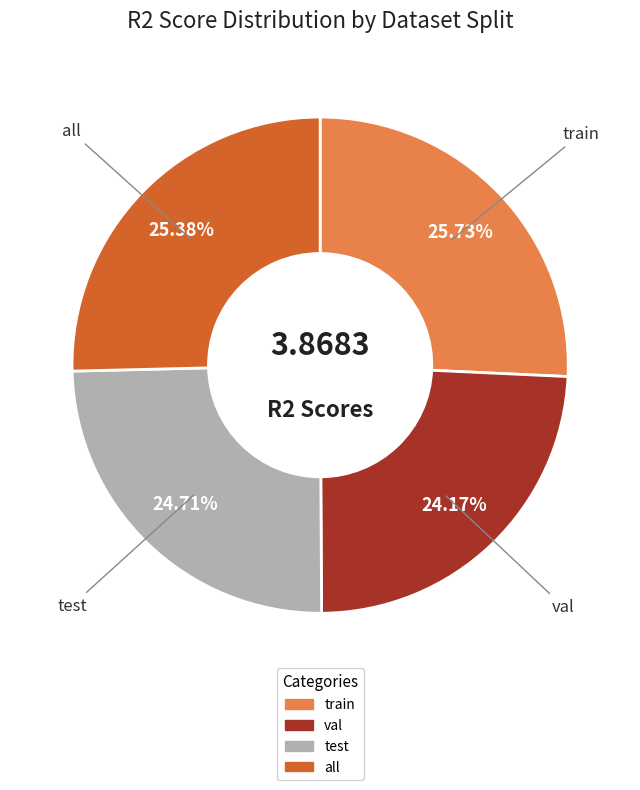

Which category has the smallest portion of the pie?

val